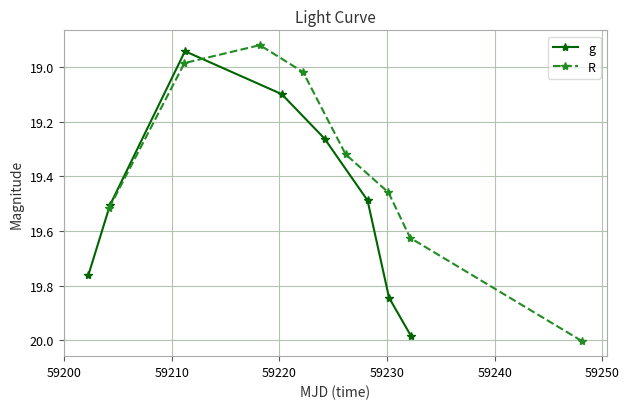

In R, how many points are lower than both neighbors (excluding endpoints)?

1